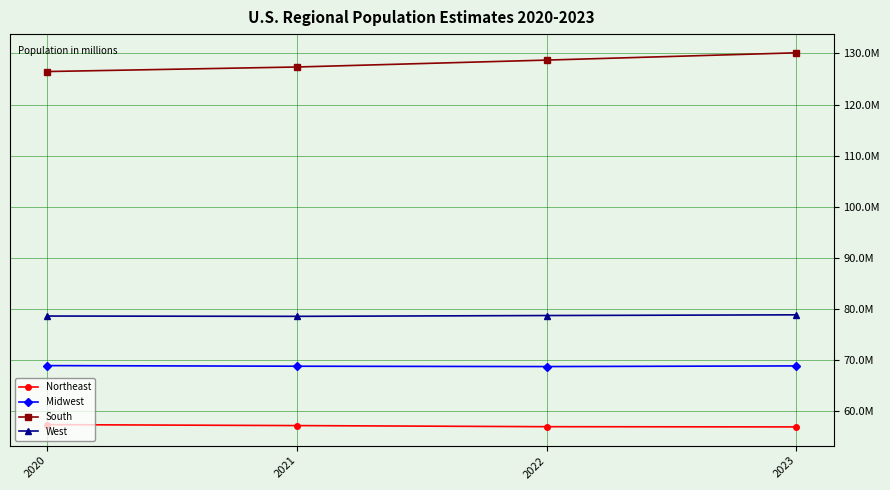

Is it true that South equals 127353282 at 2021?

True